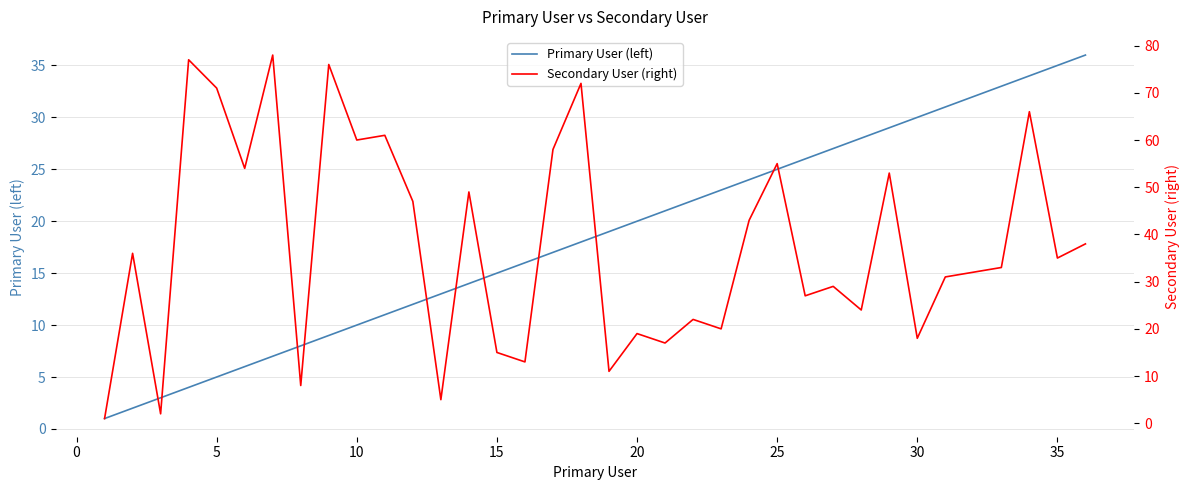

At how many categories does at least one series exceed 6?

34